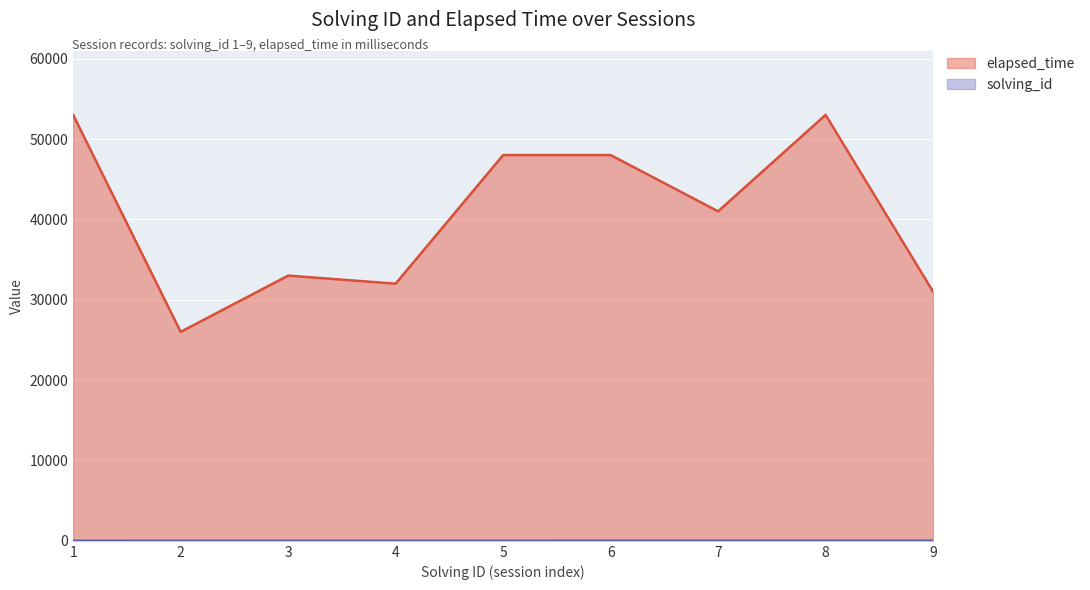

How many data points in solving_id are less than 5?

4